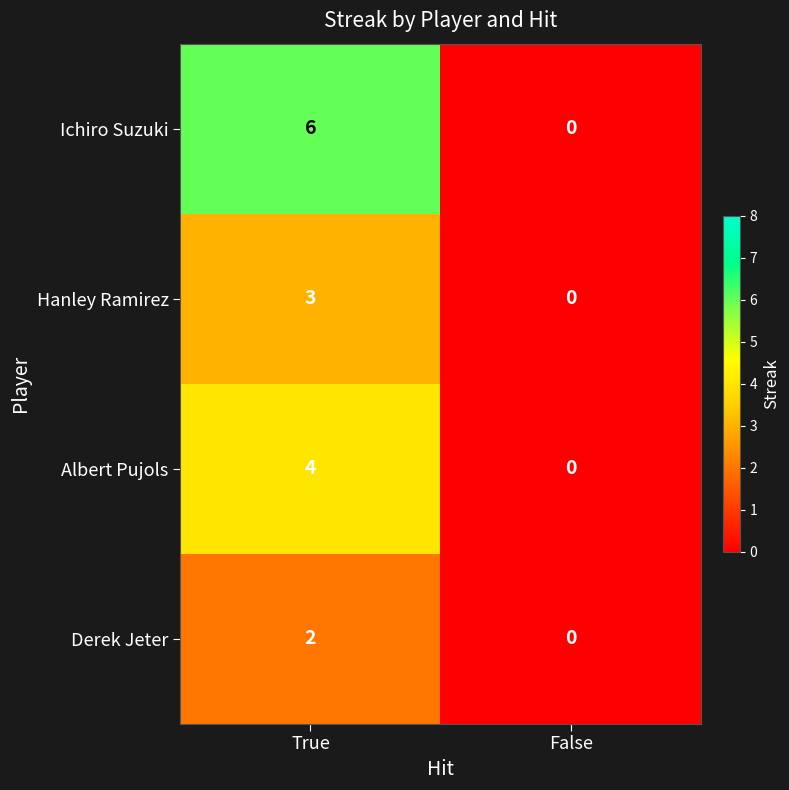

Which category has the lowest value across all series?

False